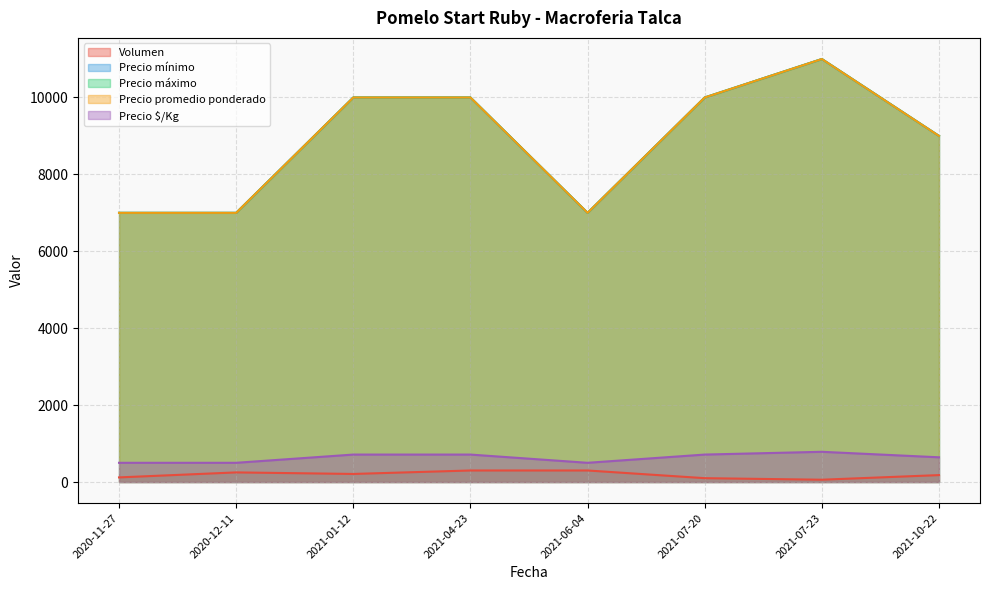

What is the approximate value of Precio promedio ponderado at 2021-06-04?

7000